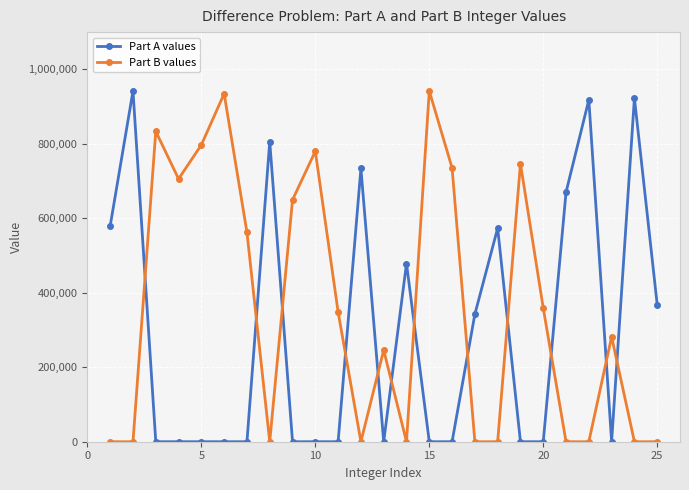

True or false: Part A values has more than 1 points higher than both neighbors.

True